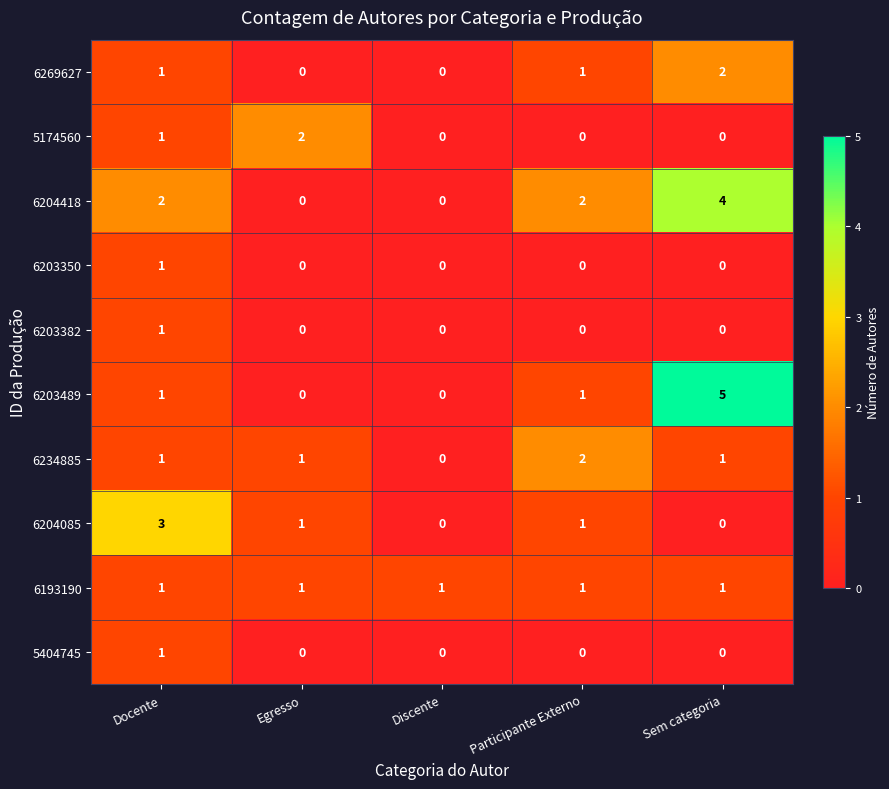

What is the difference between the maximum and minimum values in the 6204418 series?

4